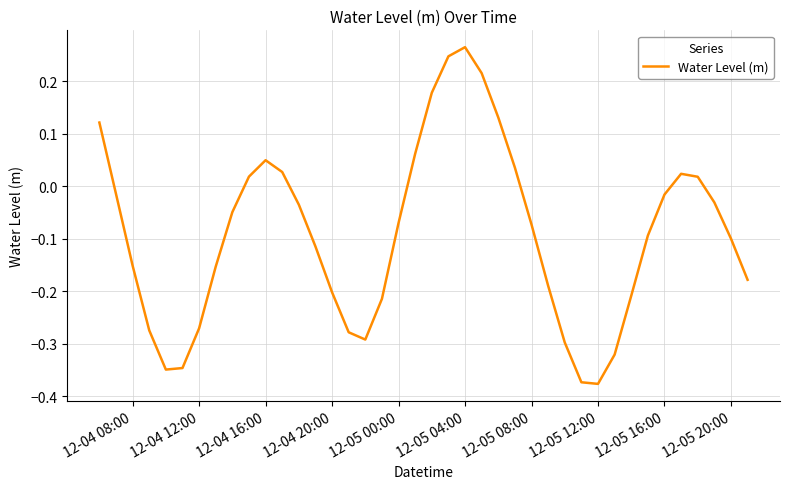

What is the difference between the maximum and minimum values?

0.6